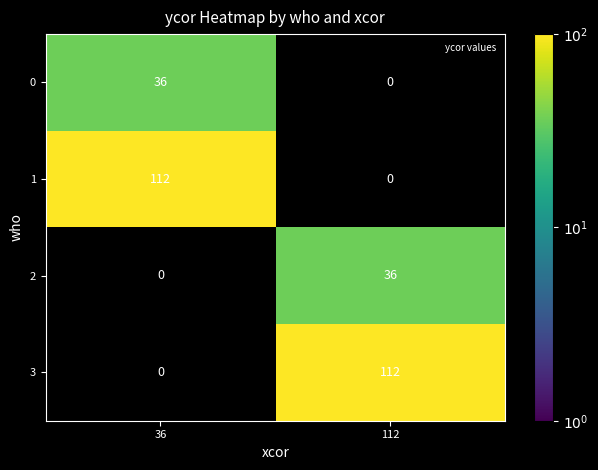

How many categories are shown in the chart?

2